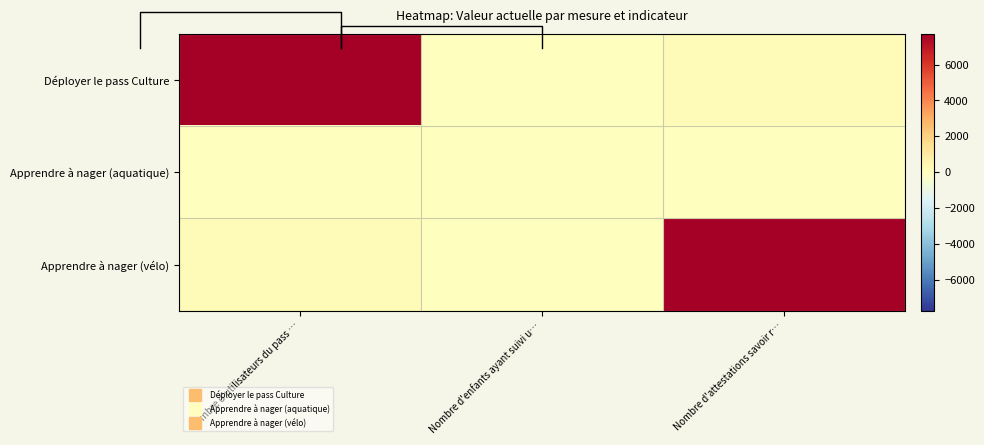

True or false: Apprendre à nager (vélo) has a value of 0 at Nombre d'enfants ayant suivi u….

True